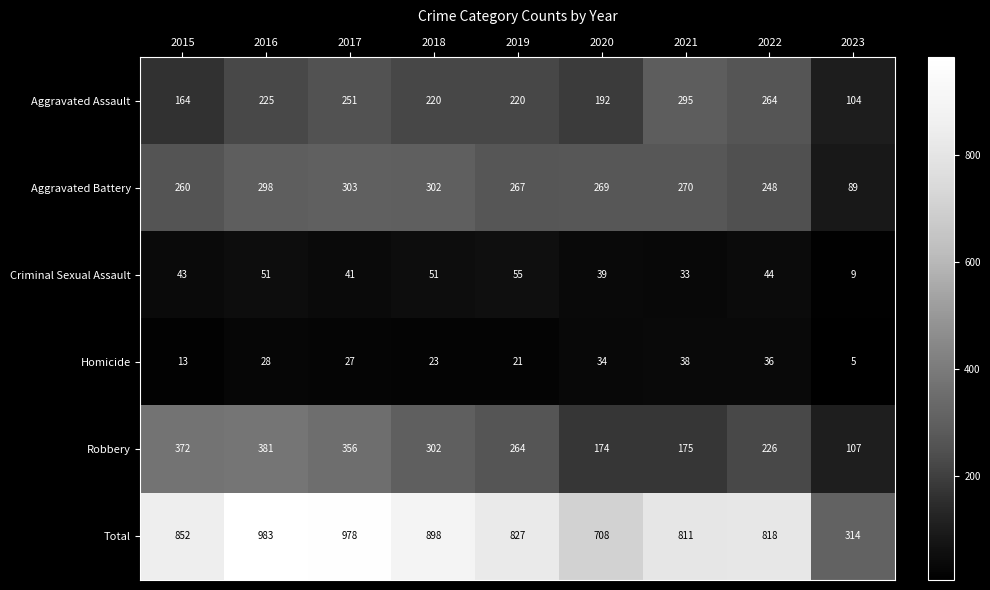

What is the total value across all series at 2015?

1704